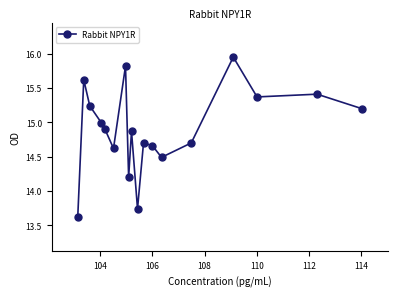

What is the sum of all values?

268.1